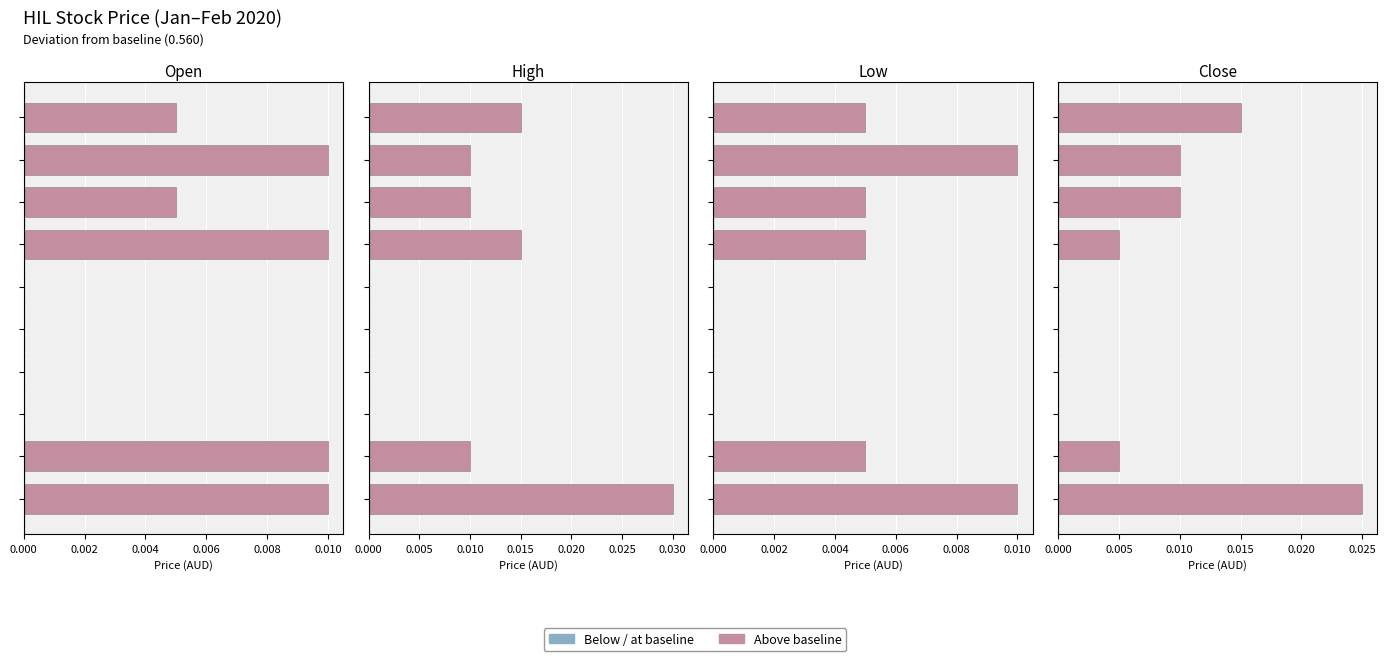

How many values in low are above zero?

6